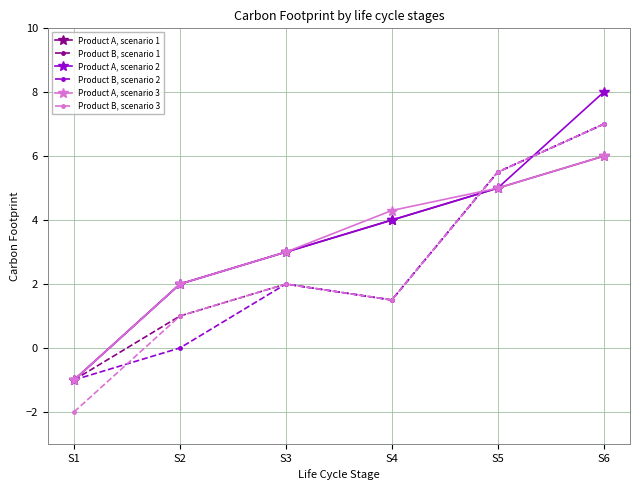

What is the minimum value shown in the chart?

-2.0